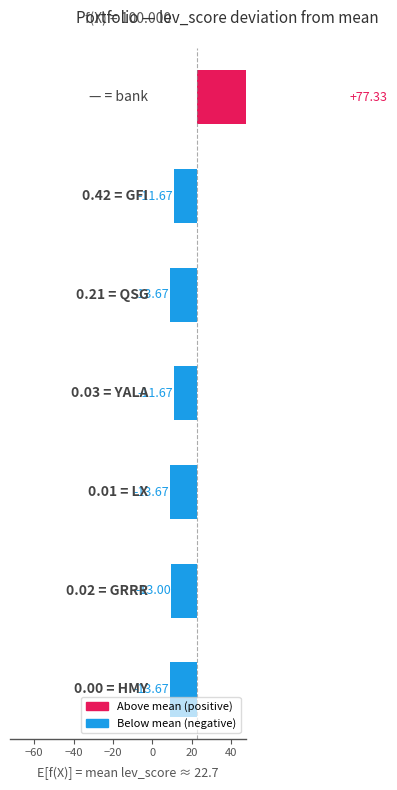

Count the number of categories in the chart.

7